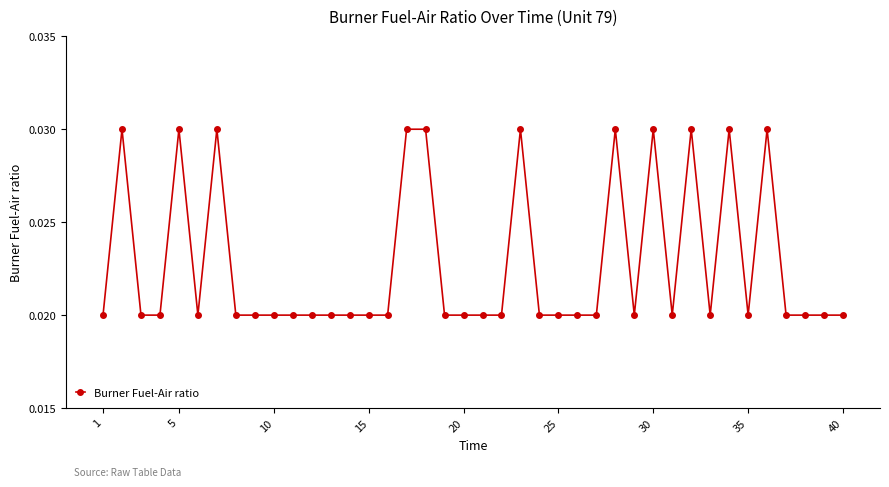

True or false: the data has more than 1 interior local peaks.

True